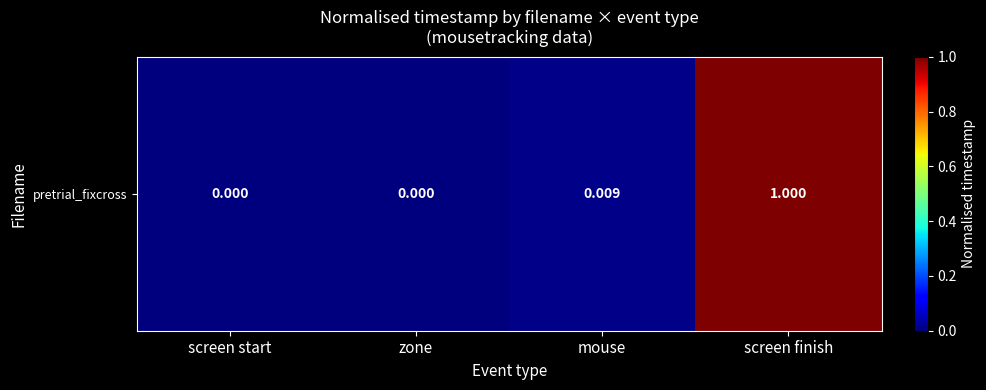

Reading left to right, what are all the values shown in this chart?

0.0	0.0	0.0	1.0